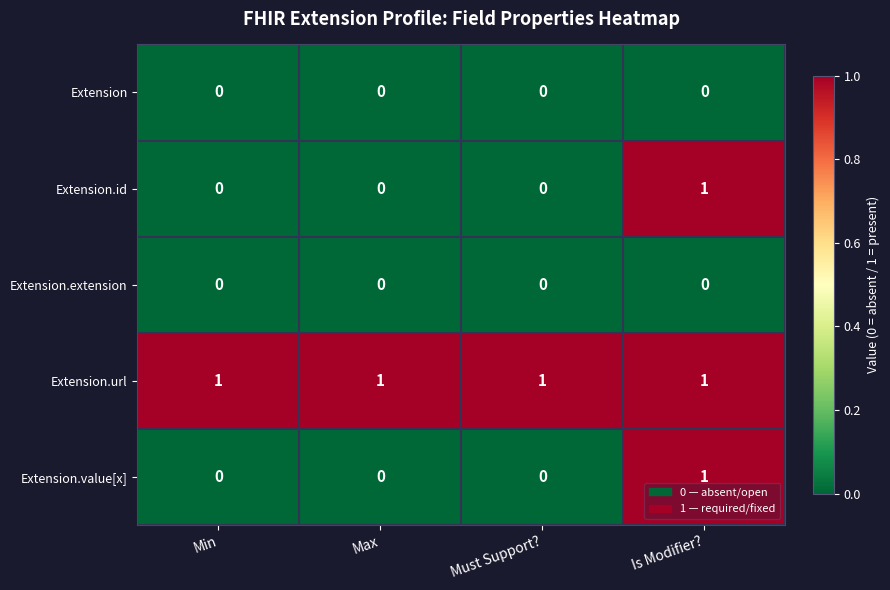

True or false: Extension.value[x] has a value of -1 at Must Support?.

False